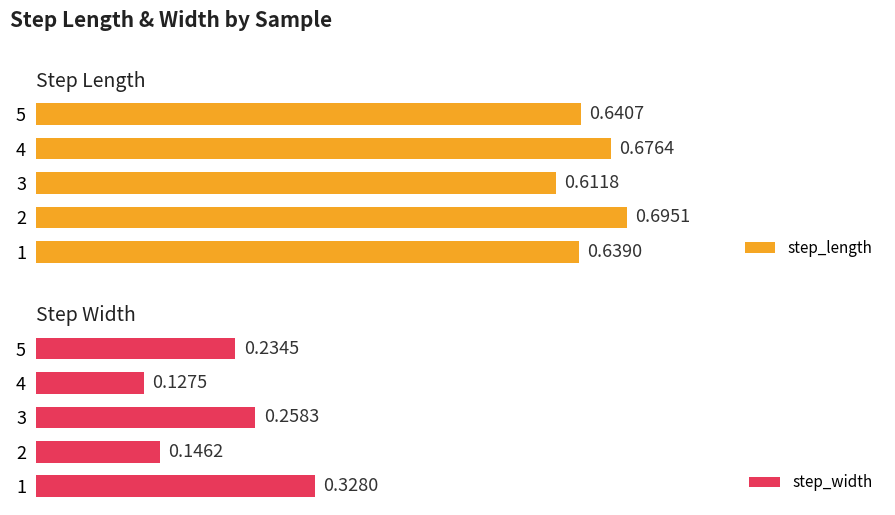

Rank the categories by step_width value from highest to lowest.

1, 3, 5, 2, 4